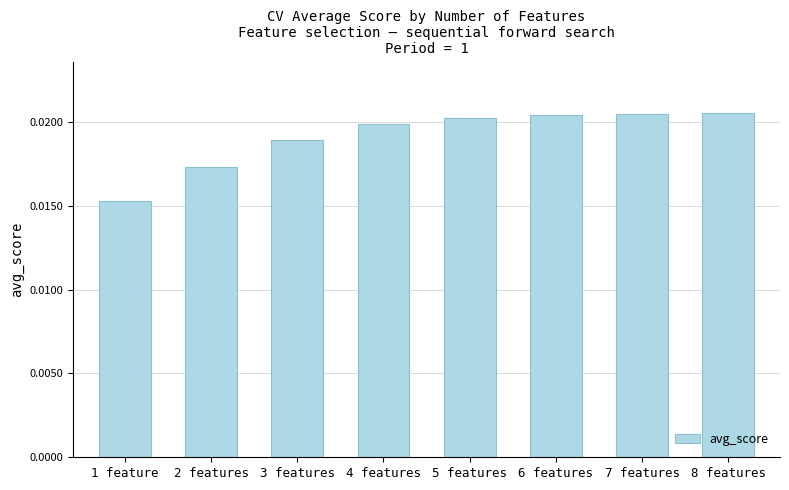

How many bars are there in total?

8